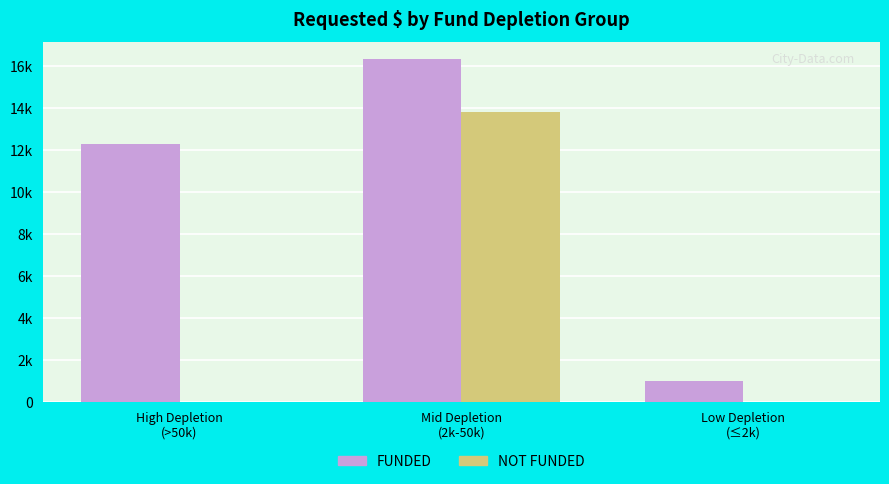

Which label corresponds to the largest value in the chart?

Mid Depletion
(2k-50k)